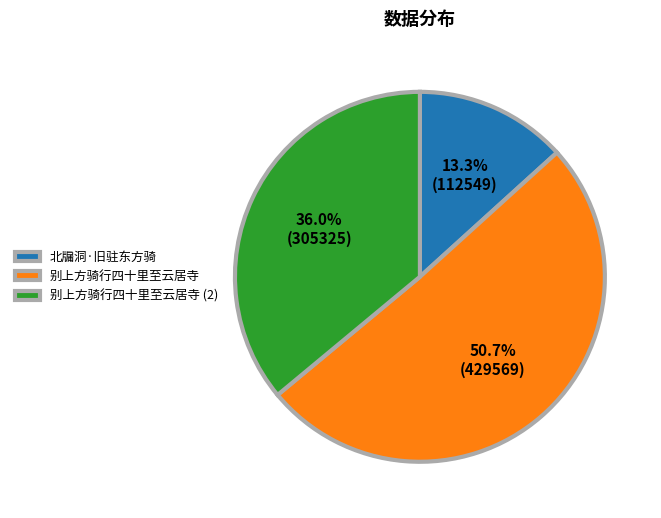

What is the ratio of the value at 北牖洞·旧驻东方骑 to the value at 别上方骑行四十里至云居寺?

0.3